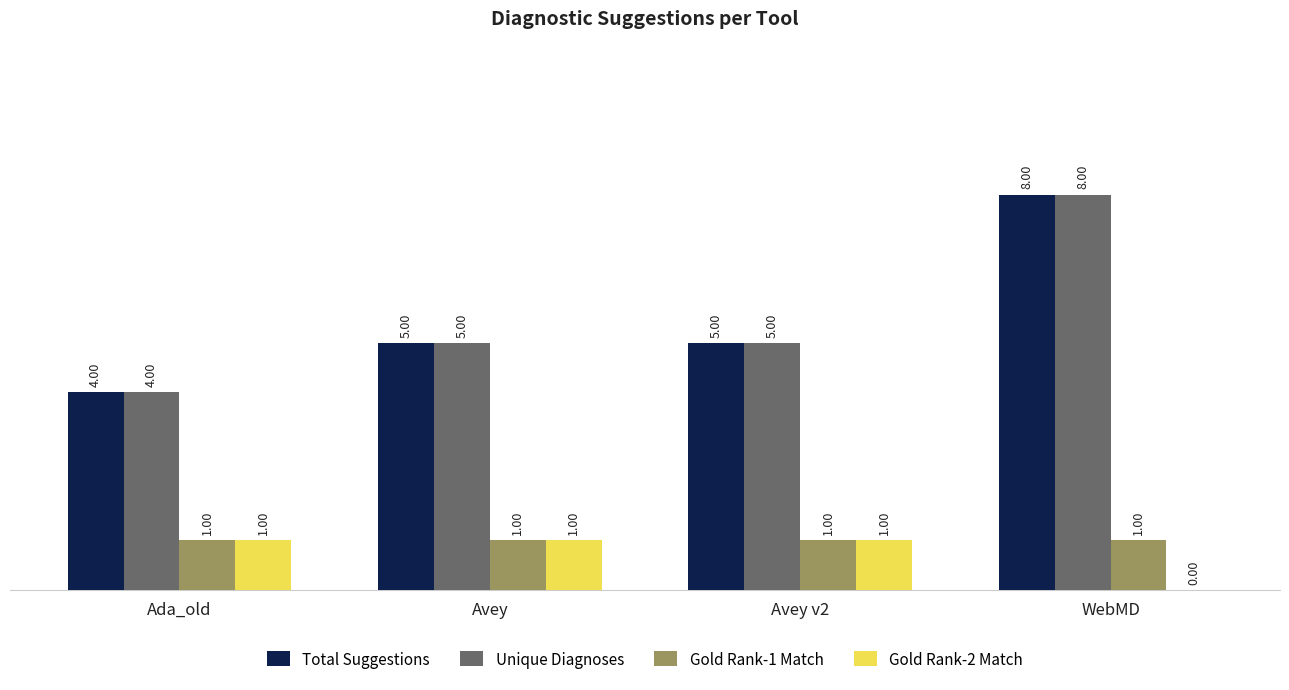

What is the spread (max minus min) of values at WebMD?

8